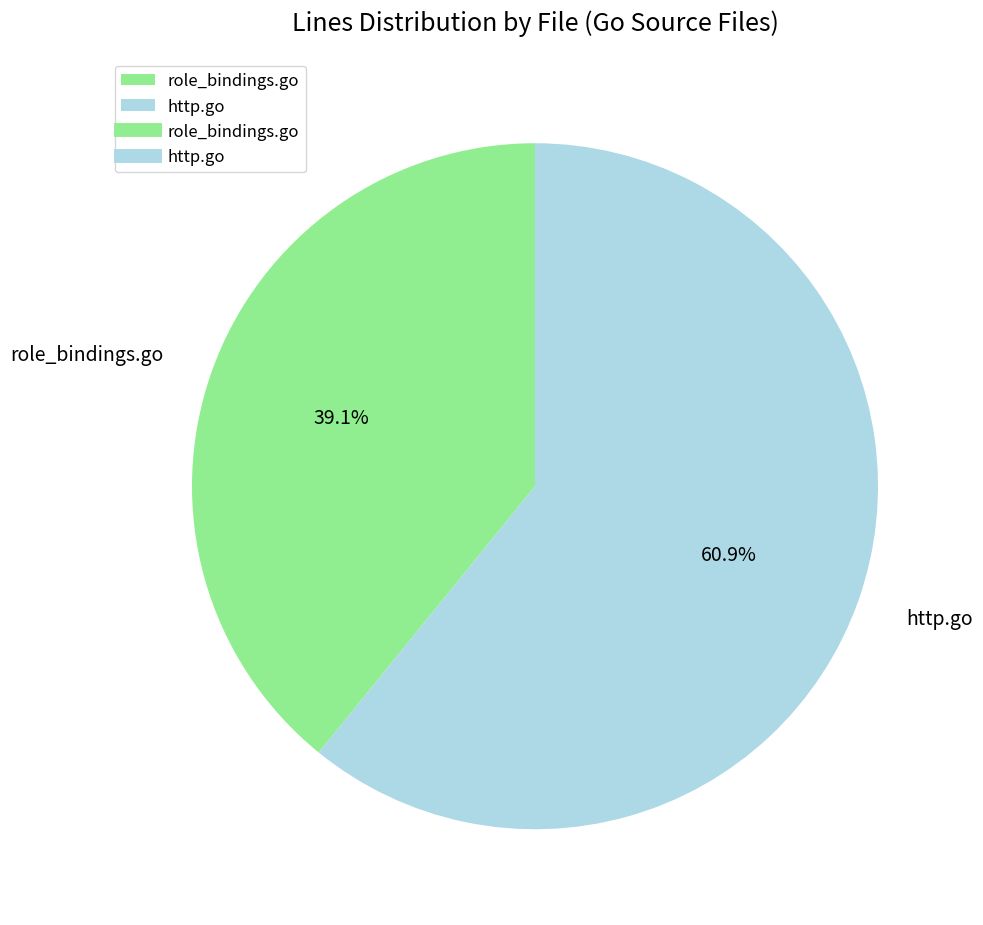

What percentage is the http.go slice, to the nearest percent?

61%